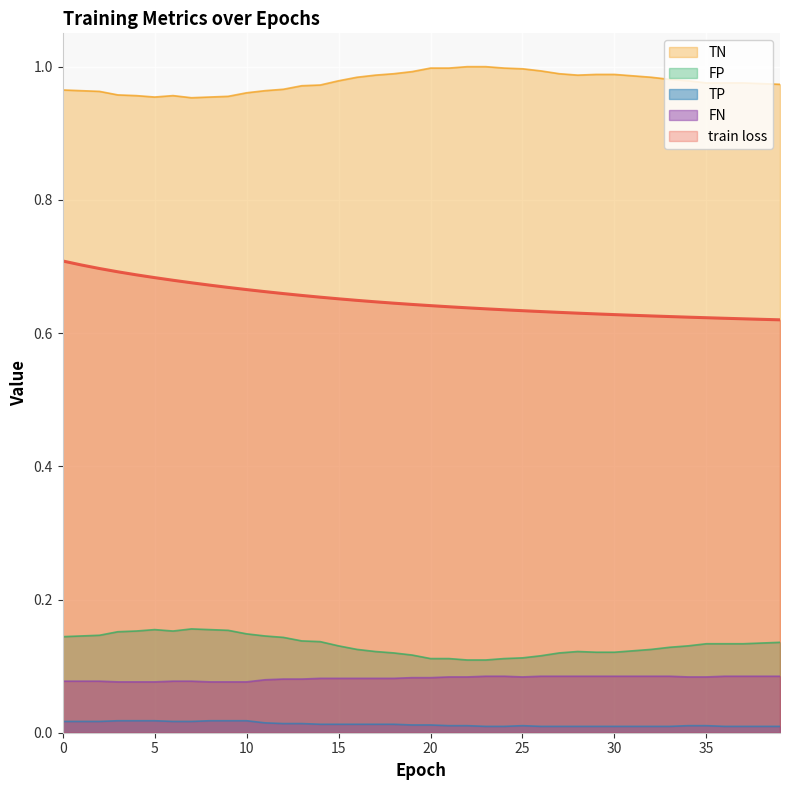

Reading left to right, list all the values displayed in this chart.

train loss: 0=0.7	1=0.7	2=0.7	3=0.7	4=0.7	5=0.7	6=0.7	7=0.7	8=0.7	9=0.7	10=0.7	11=0.7	12=0.7	13=0.7	14=0.7	15=0.7	16=0.6	17=0.6	18=0.6	19=0.6	20=0.6	21=0.6	22=0.6	23=0.6	24=0.6	25=0.6	26=0.6	27=0.6	28=0.6	29=0.6	30=0.6	31=0.6	32=0.6	33=0.6	34=0.6	35=0.6	36=0.6	37=0.6	38=0.6	39=0.6
TN: 0=1.0	1=1.0	2=1.0	3=1.0	4=1.0	5=1.0	6=1.0	7=1.0	8=1.0	9=1.0	10=1.0	11=1.0	12=1.0	13=1.0	14=1.0	15=1.0	16=1.0	17=1.0	18=1.0	19=1.0	20=1.0	21=1.0	22=1.0	23=1.0	24=1.0	25=1.0	26=1.0	27=1.0	28=1.0	29=1.0	30=1.0	31=1.0	32=1.0	33=1.0	34=1.0	35=1.0	36=1.0	37=1.0	38=1.0	39=1.0
FP: 0=0.1	1=0.1	2=0.1	3=0.2	4=0.2	5=0.2	6=0.2	7=0.2	8=0.2	9=0.2	10=0.1	11=0.1	12=0.1	13=0.1	14=0.1	15=0.1	16=0.1	17=0.1	18=0.1	19=0.1	20=0.1	21=0.1	22=0.1	23=0.1	24=0.1	25=0.1	26=0.1	27=0.1	28=0.1	29=0.1	30=0.1	31=0.1	32=0.1	33=0.1	34=0.1	35=0.1	36=0.1	37=0.1	38=0.1	39=0.1
TP: 0=0.0	1=0.0	2=0.0	3=0.0	4=0.0	5=0.0	6=0.0	7=0.0	8=0.0	9=0.0	10=0.0	11=0.0	12=0.0	13=0.0	14=0.0	15=0.0	16=0.0	17=0.0	18=0.0	19=0.0	20=0.0	21=0.0	22=0.0	23=0.0	24=0.0	25=0.0	26=0.0	27=0.0	28=0.0	29=0.0	30=0.0	31=0.0	32=0.0	33=0.0	34=0.0	35=0.0	36=0.0	37=0.0	38=0.0	39=0.0
FN: 0=0.1	1=0.1	2=0.1	3=0.1	4=0.1	5=0.1	6=0.1	7=0.1	8=0.1	9=0.1	10=0.1	11=0.1	12=0.1	13=0.1	14=0.1	15=0.1	16=0.1	17=0.1	18=0.1	19=0.1	20=0.1	21=0.1	22=0.1	23=0.1	24=0.1	25=0.1	26=0.1	27=0.1	28=0.1	29=0.1	30=0.1	31=0.1	32=0.1	33=0.1	34=0.1	35=0.1	36=0.1	37=0.1	38=0.1	39=0.1